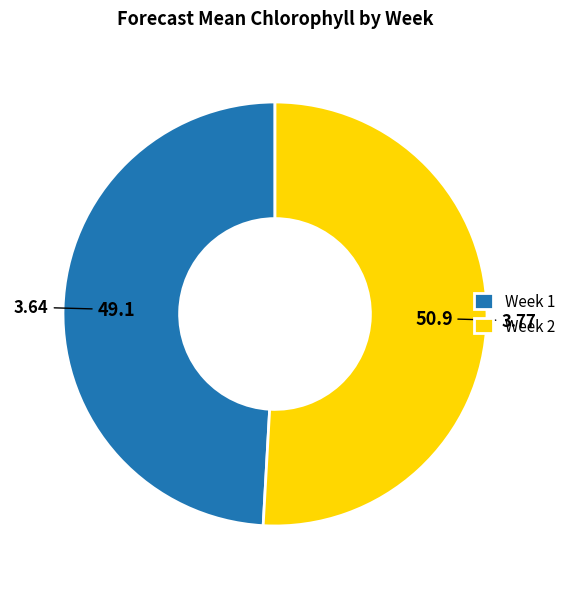

Which slice is the largest?

Week 2